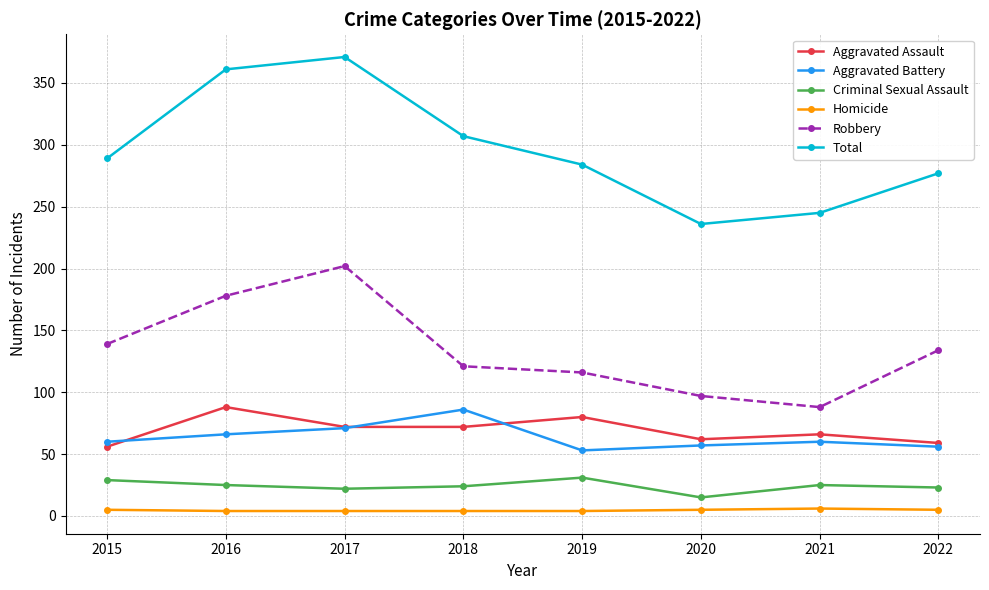

Which series has the largest range (max minus min)?

Total